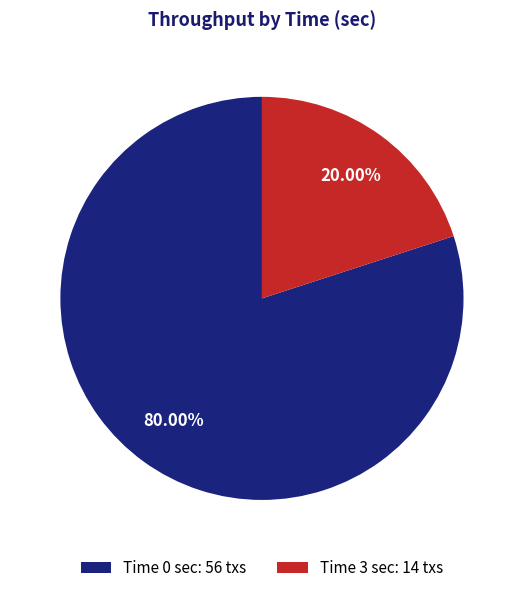

Do Time 3 sec: 14 txs and Time 0 sec: 56 txs together represent more than half of the pie?

Yes